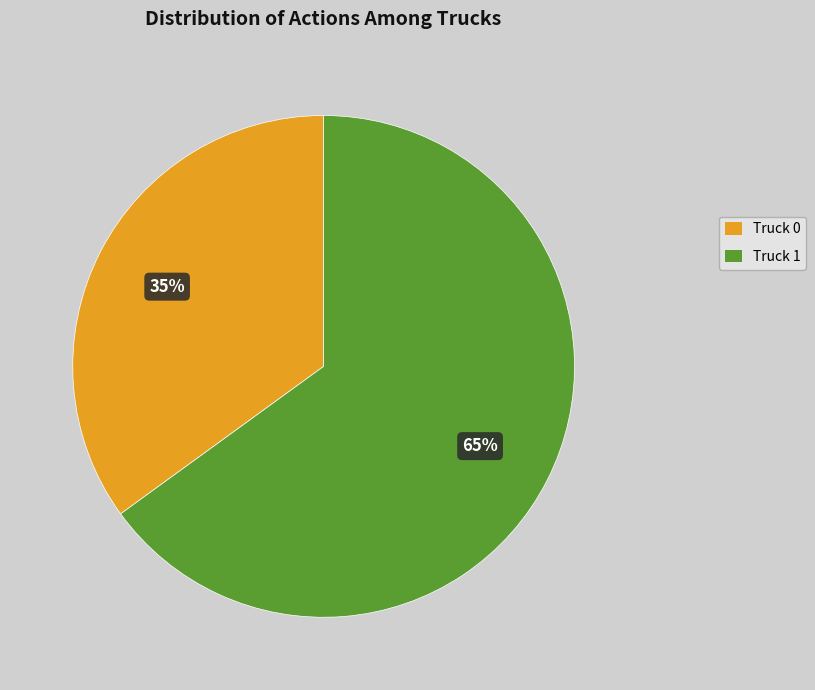

What is the majority slice?

Truck 1